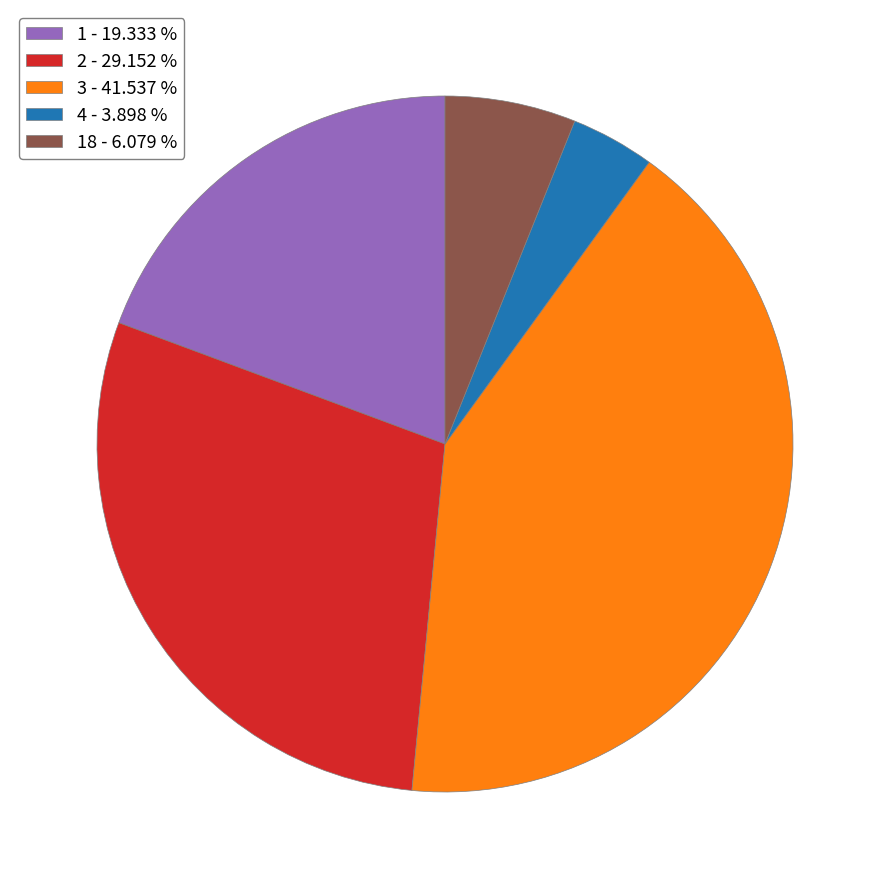

How many segments does this pie chart have?

5